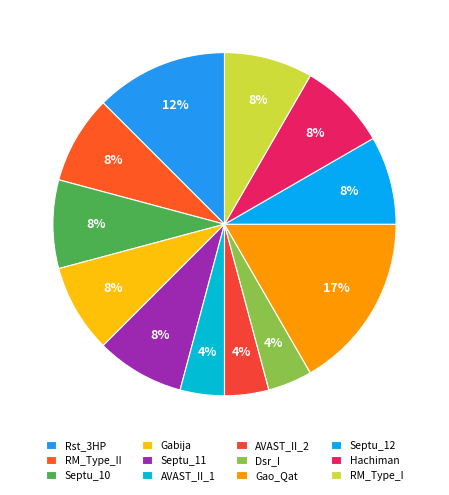

True or false: Gao_Qat accounts for 17% of the total.

True